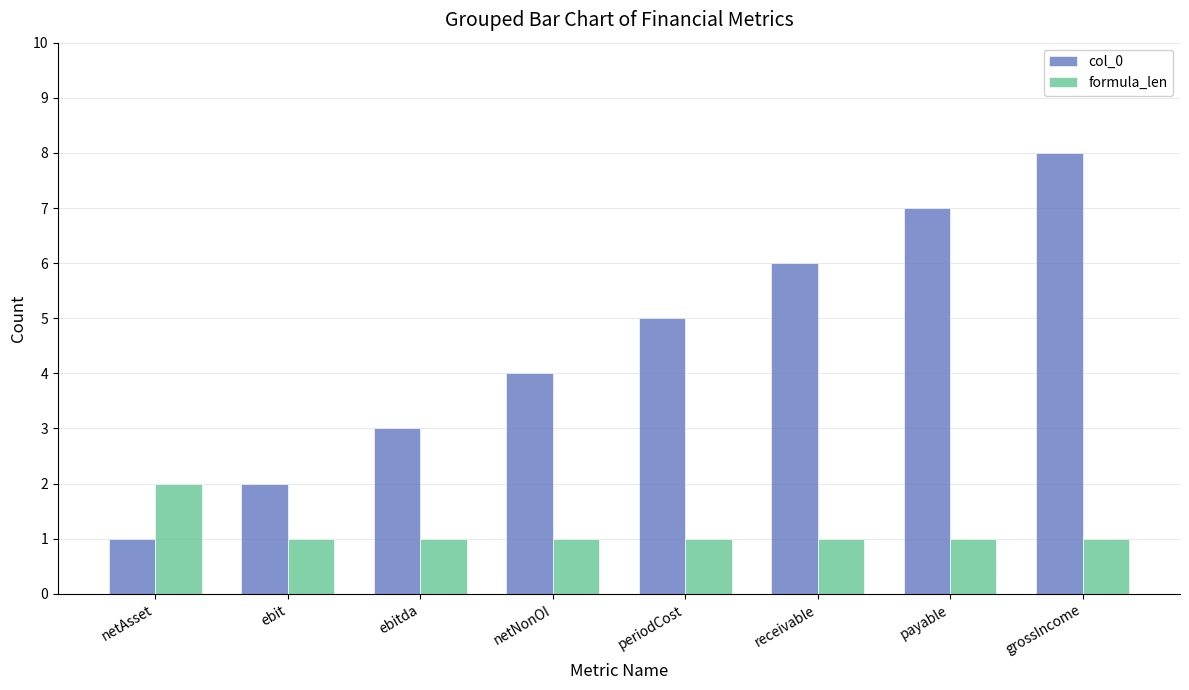

The value of col_0 at payable is 7. True or false?

True